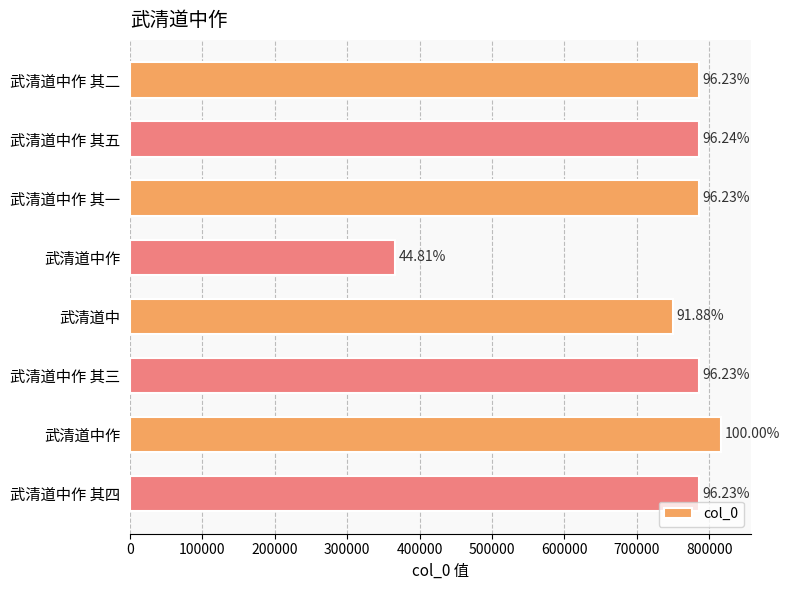

Does the chart contain any negative values?

No